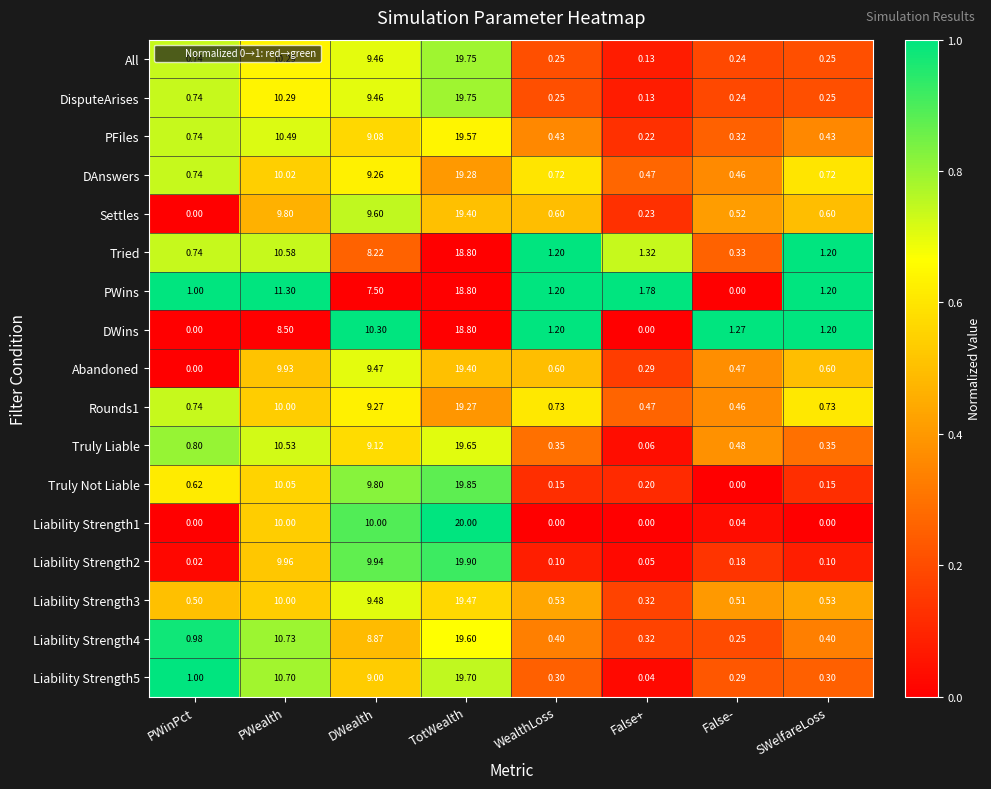

Where is Tried nearest to the value 9?

DWealth